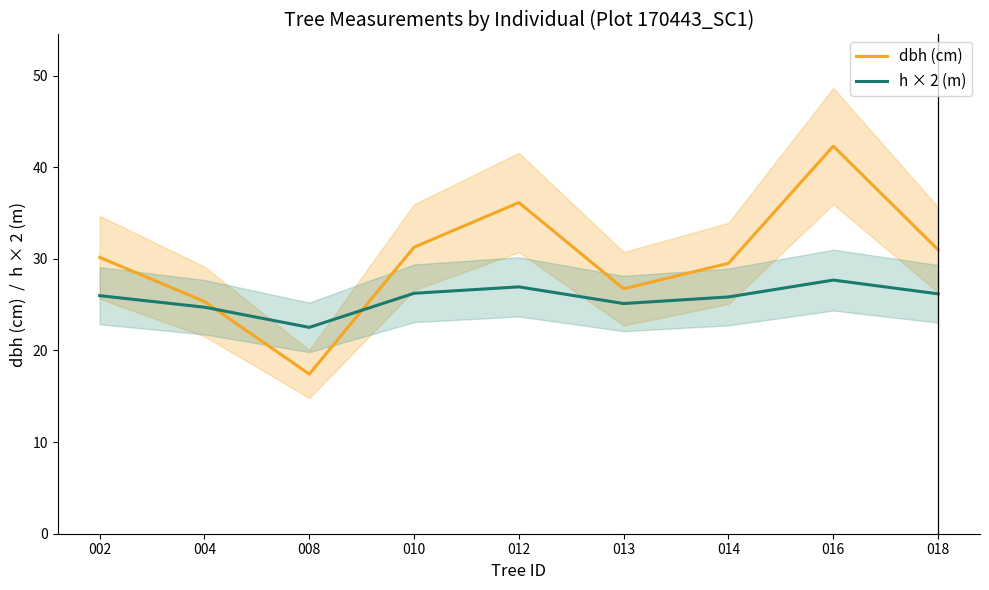

The value of dbh (cm) at 004 is 25.3. True or false?

True